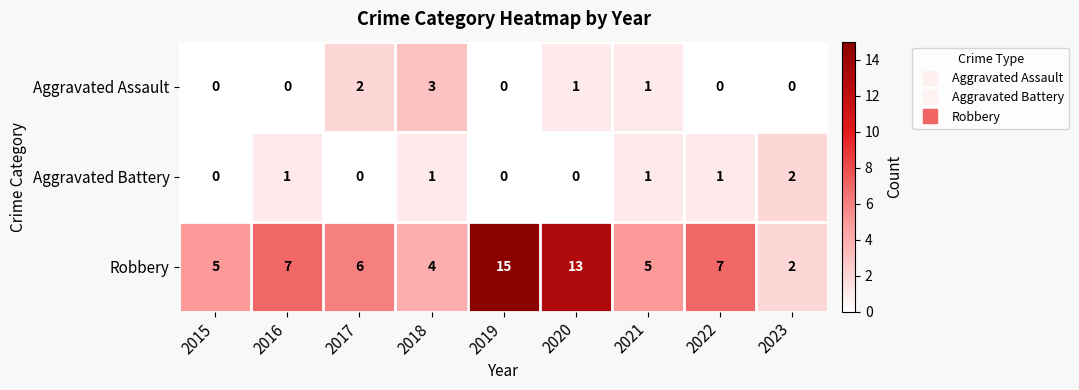

What is the spread (max minus min) of values at 2018?

3